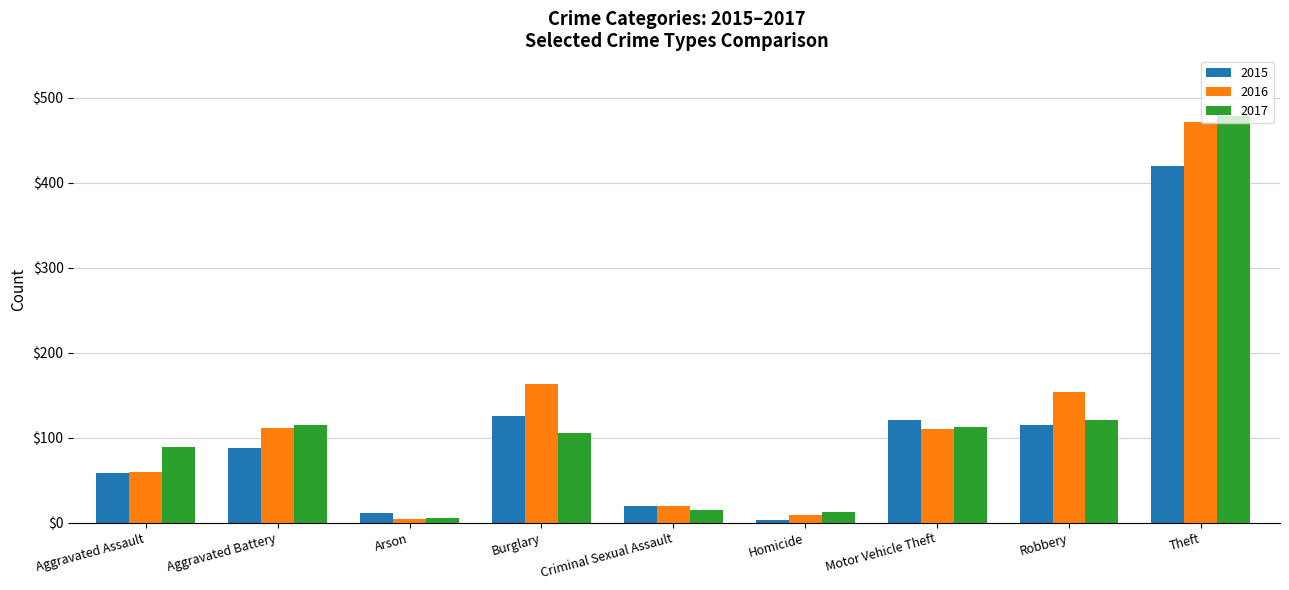

How many series are shown in this chart?

3